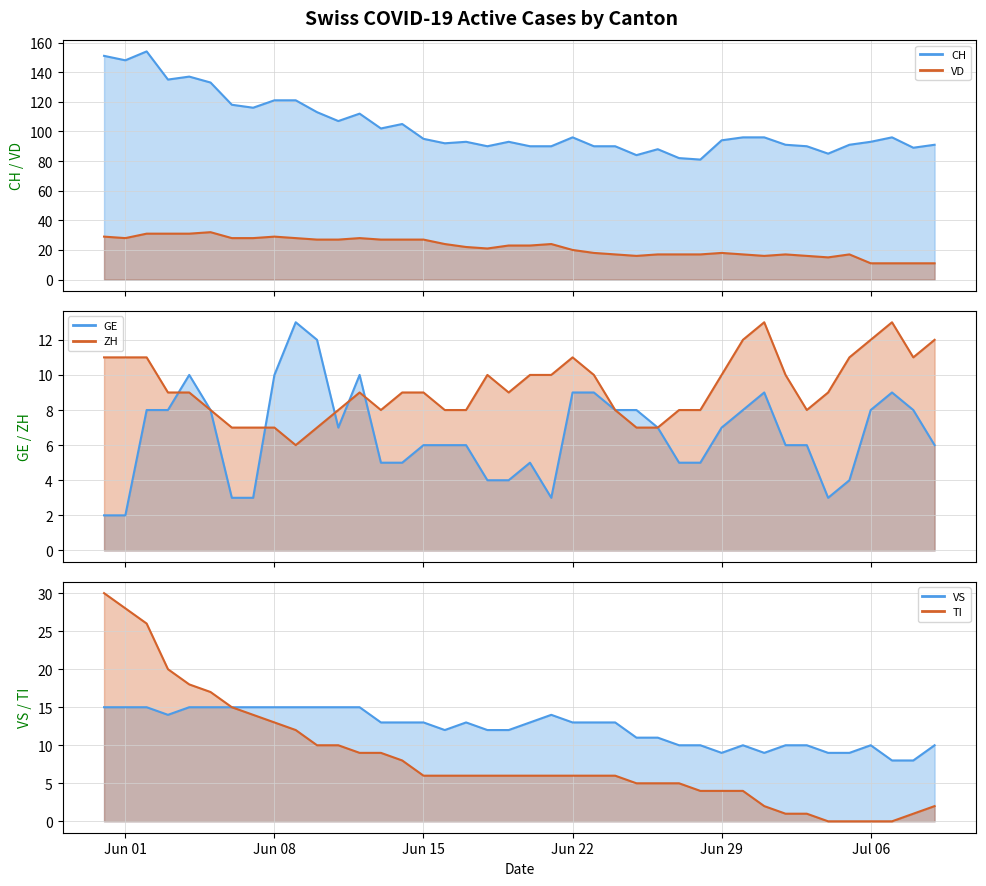

At how many categories does at least one series exceed 82?

38